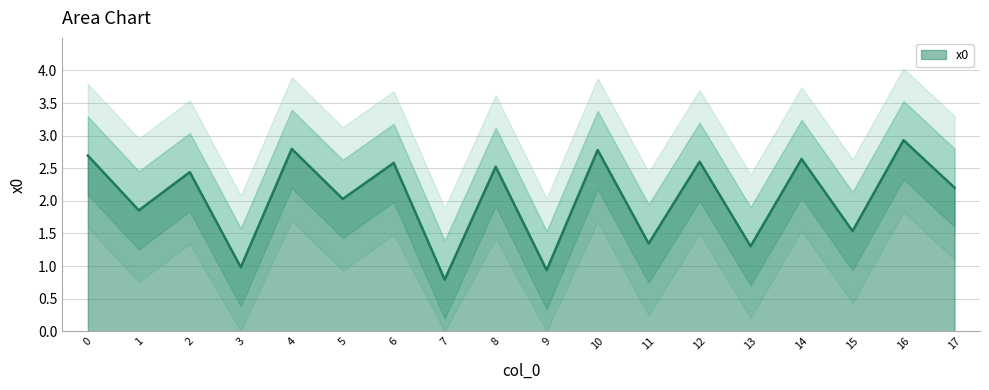

Reading left to right, what are all the values shown in this chart?

0=2.7	1=1.9	2=2.4	3=1.0	4=2.8	5=2.0	6=2.6	7=0.8	8=2.5	9=0.9	10=2.8	11=1.3	12=2.6	13=1.3	14=2.6	15=1.5	16=2.9	17=2.2